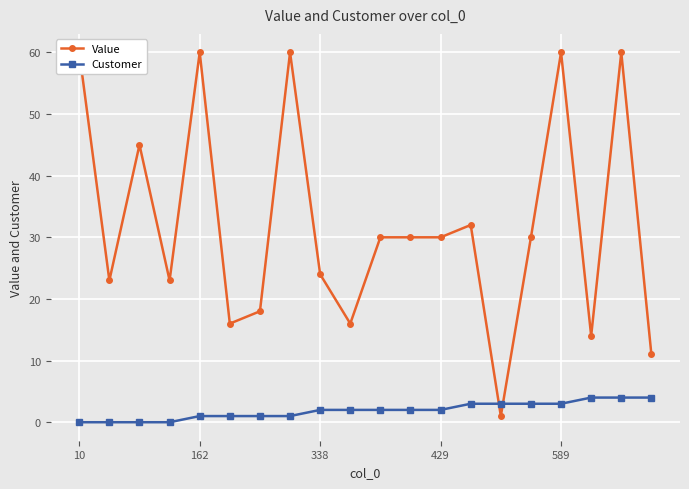

The Customer series shows 0 at 10. True or false?

True